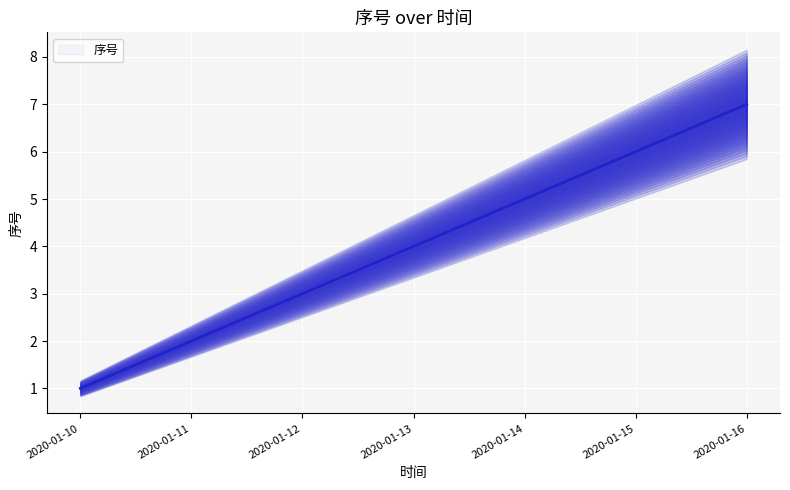

Where does the data first go above 4?

2020-01-14